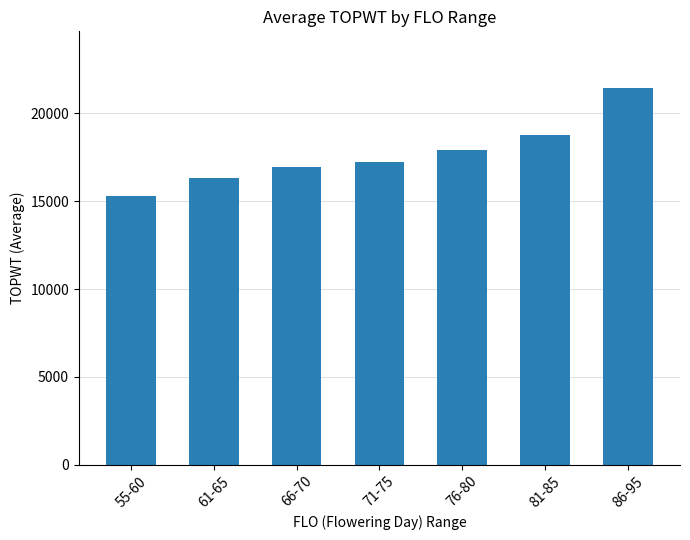

List the labels in order of value, smallest first.

55-60, 61-65, 66-70, 71-75, 76-80, 81-85, 86-95